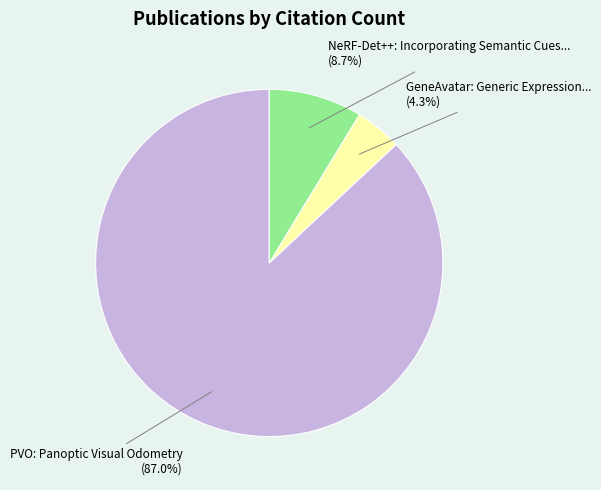

Which slice represents more than half of the pie?

PVO: Panoptic Visual Odometry